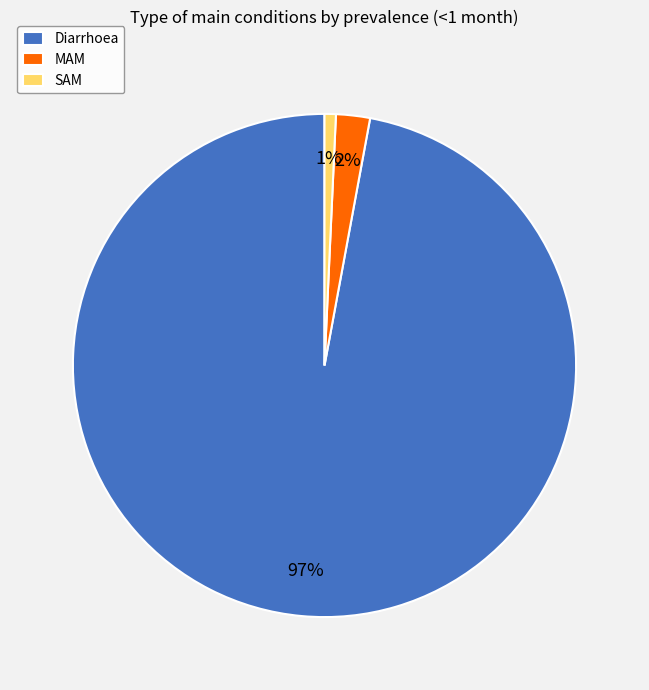

Is there any slice that represents more than half of the pie?

Yes